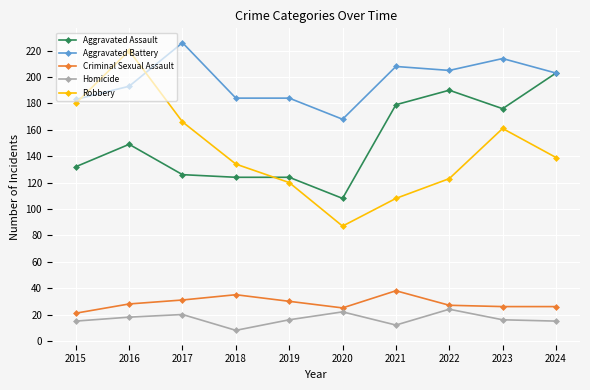

What is the difference between the maximum and minimum values in the Aggravated Assault series?

95